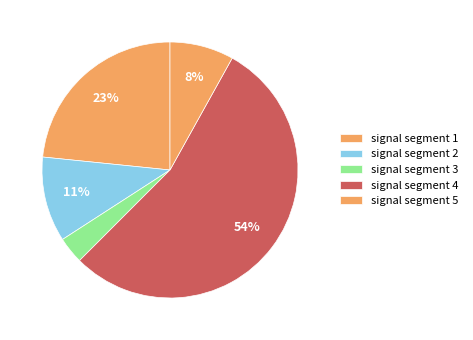

Count the number of slices in the pie.

5